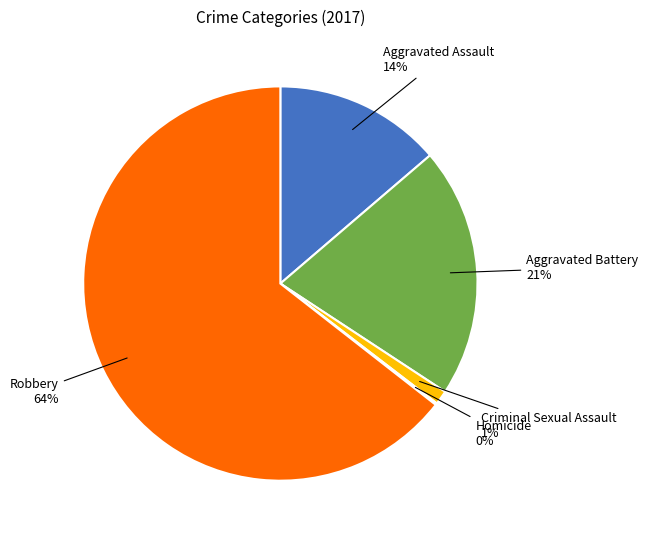

Between Aggravated Assault and Aggravated Battery, which is larger?

Aggravated Battery